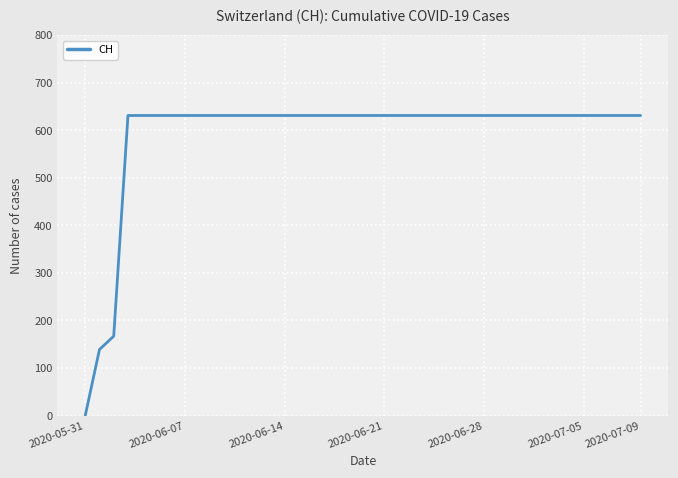

Which label corresponds to the smallest value in the chart?

2020-05-31